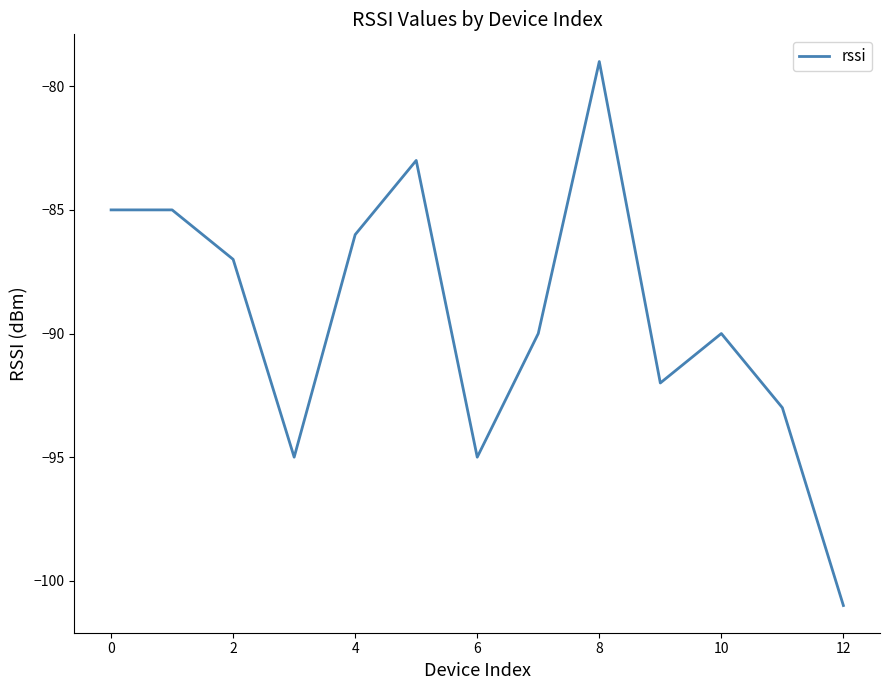

What is the maximum value shown in the chart?

-79